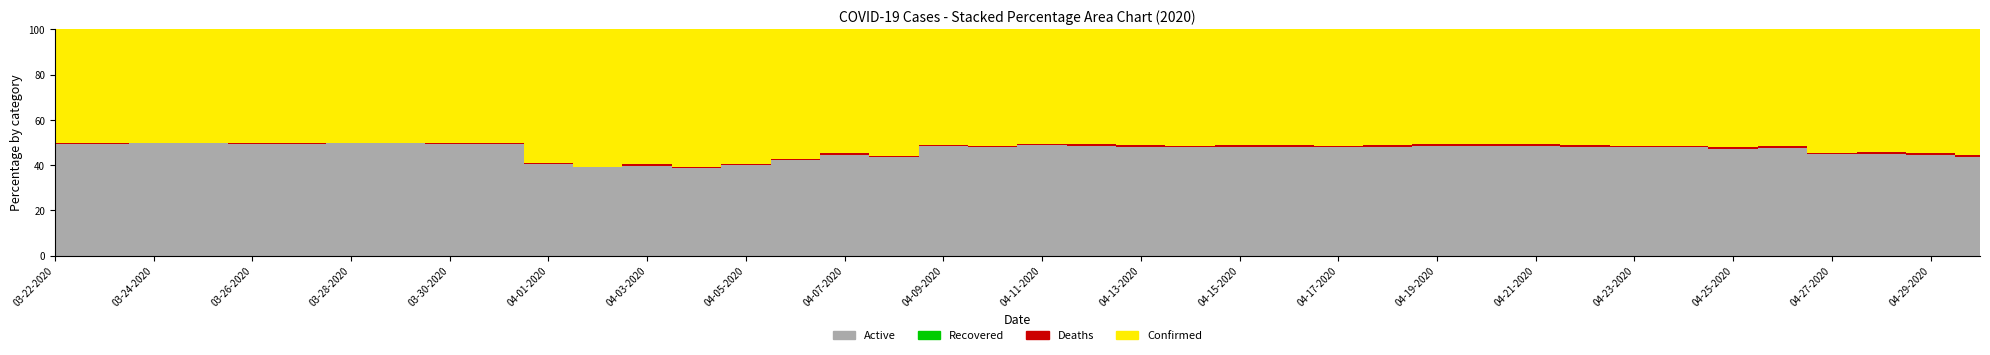

Reading right to left, what are all the values shown in this chart?

Active: 04-30-2020=6242	04-29-2020=6052	04-28-2020=5729	04-27-2020=5544	04-26-2020=5544	04-25-2020=5398	04-24-2020=5398	04-23-2020=5248	04-22-2020=5131	04-21-2020=5064	04-20-2020=4899	04-19-2020=4748	04-18-2020=4582	04-17-2020=4393	04-16-2020=4243	04-15-2020=4039	04-14-2020=3855	04-13-2020=3698	04-12-2020=3585	04-11-2020=3520	04-10-2020=3221	04-09-2020=3013	04-08-2020=2310	04-07-2020=2123	04-06-2020=1787	04-05-2020=1375	04-04-2020=1267	04-03-2020=1093	04-02-2020=949	04-01-2020=841	03-31-2020=674	03-30-2020=558	03-29-2020=523	03-28-2020=443	03-27-2020=227	03-26-2020=201	03-25-2020=184	03-24-2020=133	03-23-2020=77	03-22-2020=73
Recovered: 04-30-2020=0	04-29-2020=0	04-28-2020=0	04-27-2020=0	04-26-2020=0	04-25-2020=0	04-24-2020=0	04-23-2020=0	04-22-2020=0	04-21-2020=0	04-20-2020=0	04-19-2020=0	04-18-2020=0	04-17-2020=0	04-16-2020=0	04-15-2020=0	04-14-2020=0	04-13-2020=0	04-12-2020=0	04-11-2020=0	04-10-2020=0	04-09-2020=0	04-08-2020=0	04-07-2020=0	04-06-2020=0	04-05-2020=0	04-04-2020=0	04-03-2020=0	04-02-2020=0	04-01-2020=0	03-31-2020=0	03-30-2020=0	03-29-2020=0	03-28-2020=0	03-27-2020=0	03-26-2020=0	03-25-2020=0	03-24-2020=0	03-23-2020=0	03-22-2020=0
Deaths: 04-30-2020=114	04-29-2020=109	04-28-2020=98	04-27-2020=84	04-26-2020=84	04-25-2020=84	04-24-2020=84	04-23-2020=82	04-22-2020=80	04-21-2020=79	04-20-2020=78	04-19-2020=75	04-18-2020=71	04-17-2020=67	04-16-2020=63	04-15-2020=58	04-14-2020=52	04-13-2020=46	04-12-2020=44	04-11-2020=41	04-10-2020=40	04-09-2020=34	04-08-2020=31	04-07-2020=23	04-06-2020=22	04-05-2020=20	04-04-2020=17	04-03-2020=13	04-02-2020=6	04-01-2020=6	03-31-2020=6	03-30-2020=5	03-29-2020=3	03-28-2020=2	03-27-2020=2	03-26-2020=2	03-25-2020=1	03-24-2020=1	03-23-2020=1	03-22-2020=1
Confirmed: 04-30-2020=7917	04-29-2020=7423	04-28-2020=6931	04-27-2020=6743	04-26-2020=6036	04-25-2020=5934	04-24-2020=5782	04-23-2020=5648	04-22-2020=5472	04-21-2020=5293	04-20-2020=5143	04-19-2020=4960	04-18-2020=4891	04-17-2020=4720	04-16-2020=4524	04-15-2020=4314	04-14-2020=4147	04-13-2020=3932	04-12-2020=3753	04-11-2020=3634	04-10-2020=3477	04-09-2020=3160	04-08-2020=2980	04-07-2020=2605	04-06-2020=2437	04-05-2020=2056	04-04-2020=1993	04-03-2020=1639	04-02-2020=1478	04-01-2020=1231	03-31-2020=680	03-30-2020=563	03-29-2020=526	03-28-2020=445	03-27-2020=229	03-26-2020=203	03-25-2020=185	03-24-2020=134	03-23-2020=78	03-22-2020=74